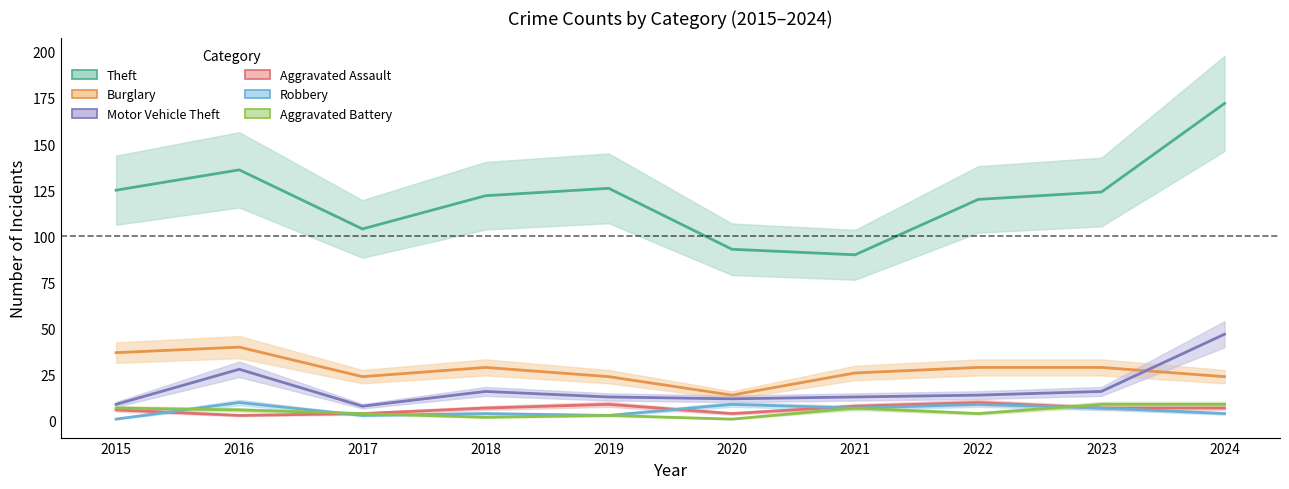

At which category does the chart reach its minimum across all series?

2015